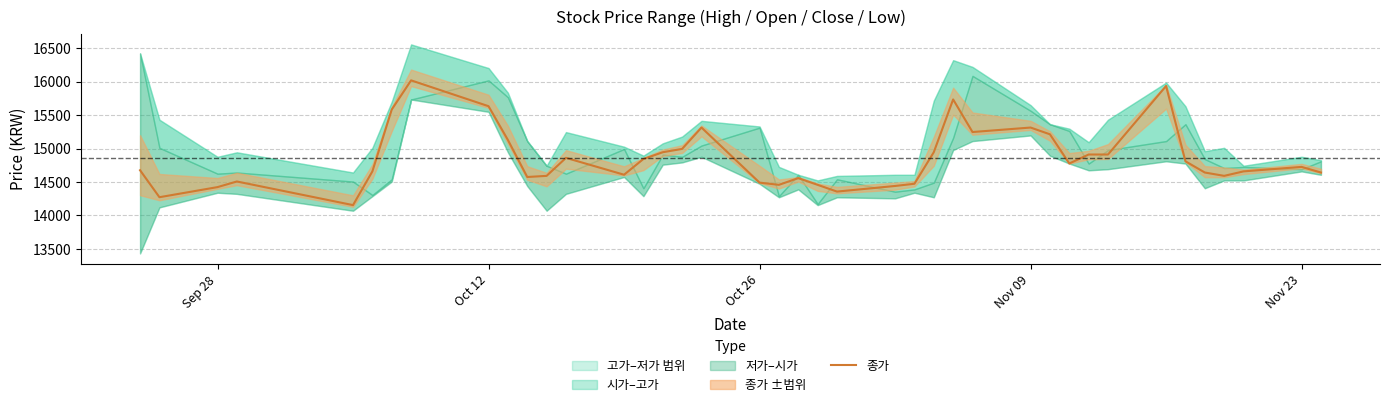

How many data points are less than 14726?

20